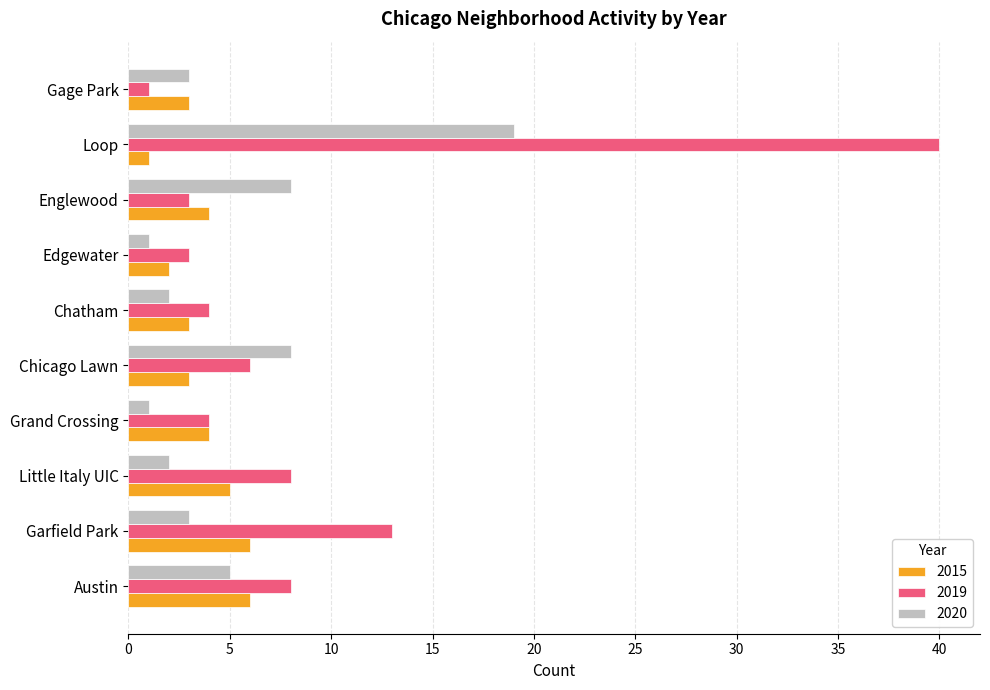

What is the highest value of the 2015 series?

6